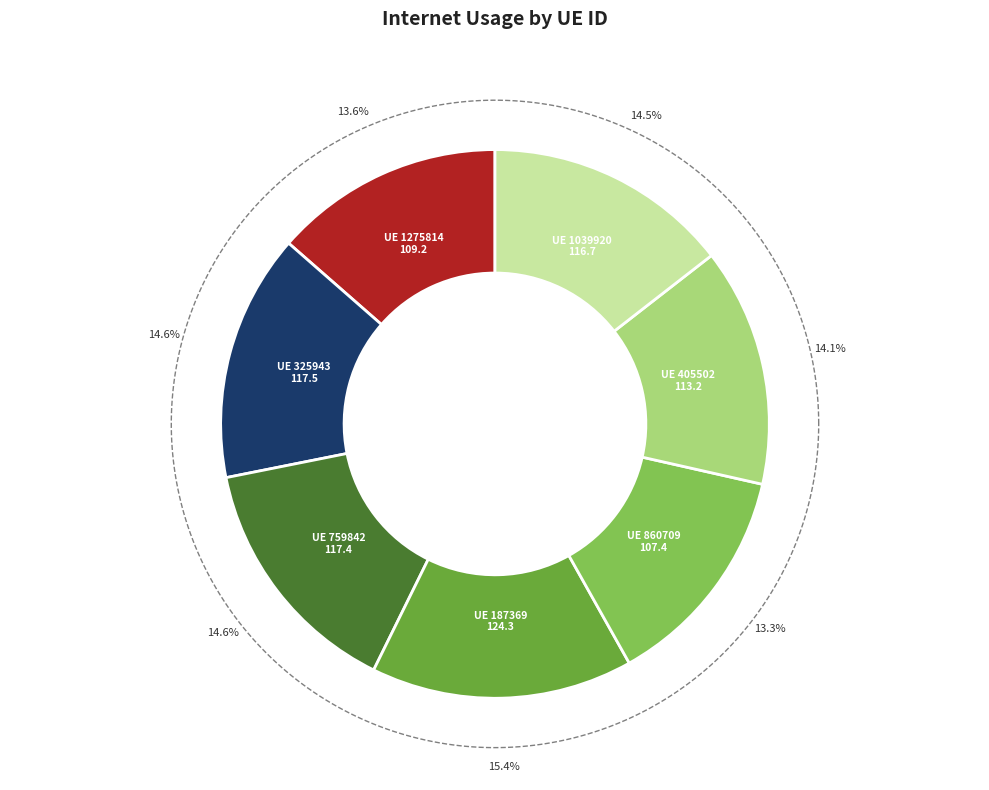

Between 759842 and 860709, which is larger?

759842